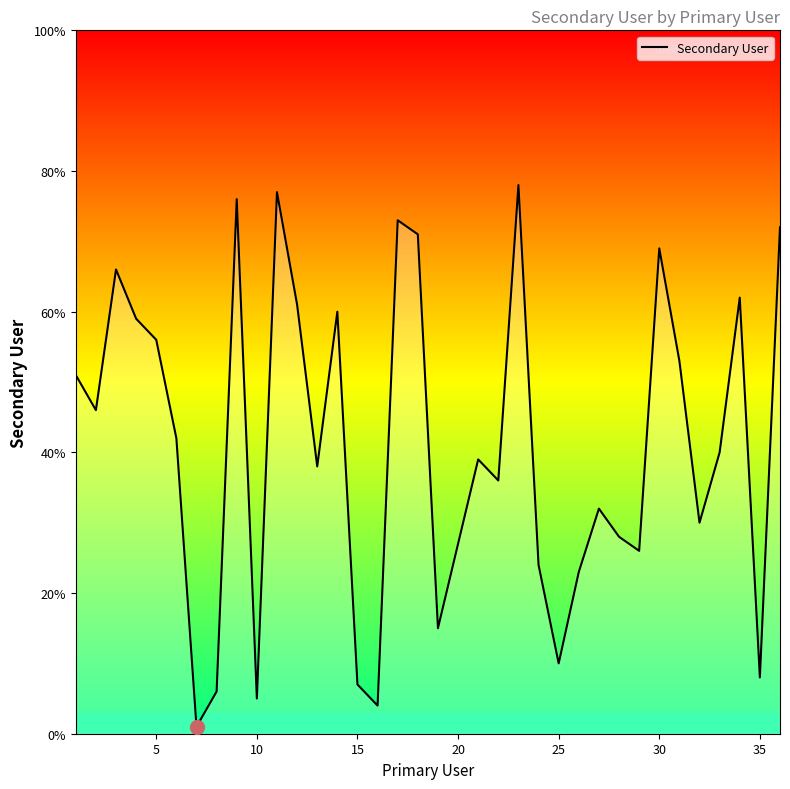

What is the difference between the maximum and minimum values?

77